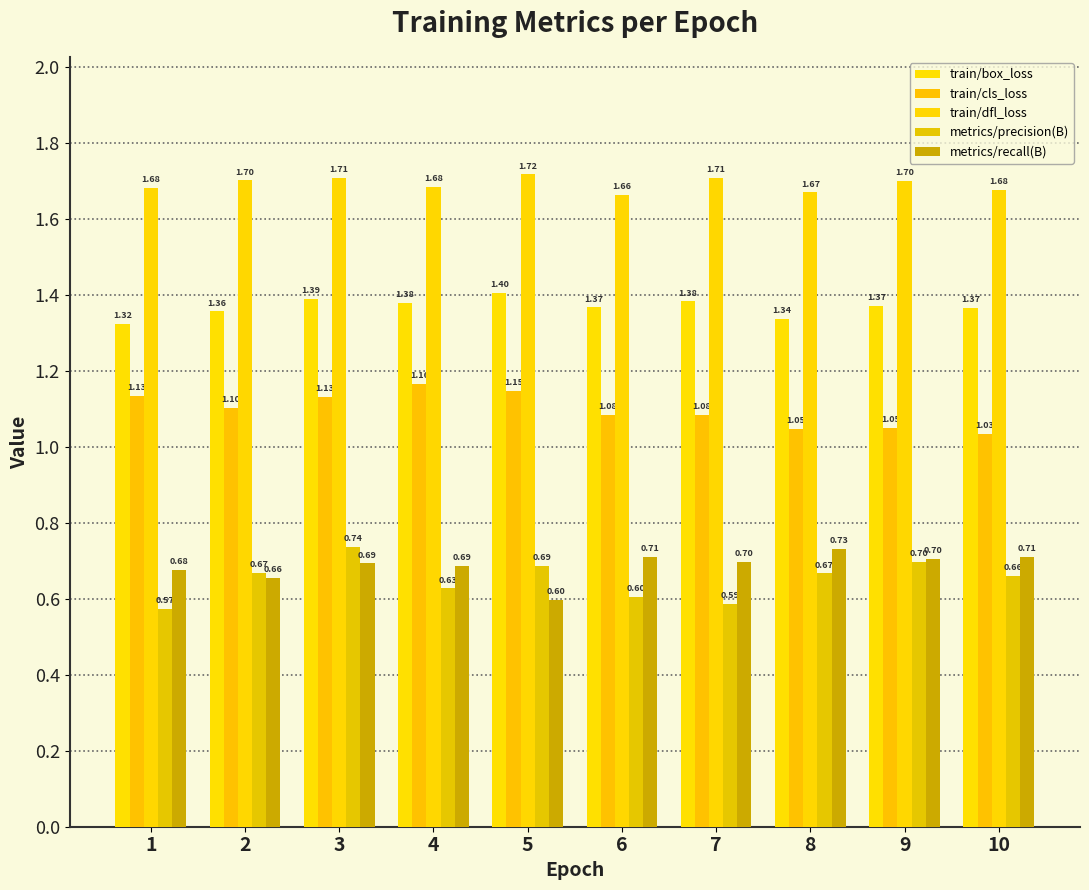

Which has a higher value, 7 or 1?

7